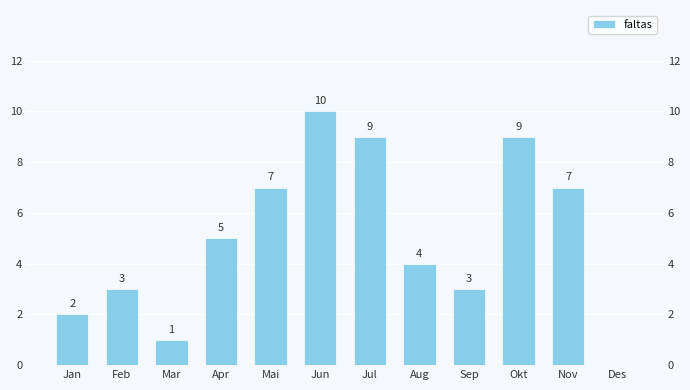

What is the change in value from Mar to Apr?

+4